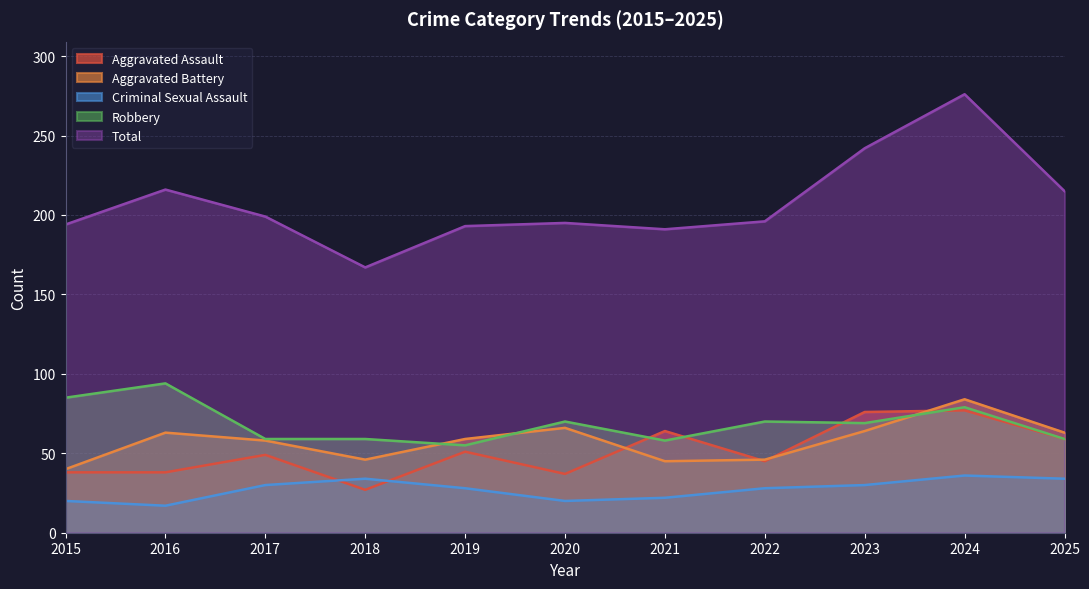

Which series has the widest spread of values?

Total